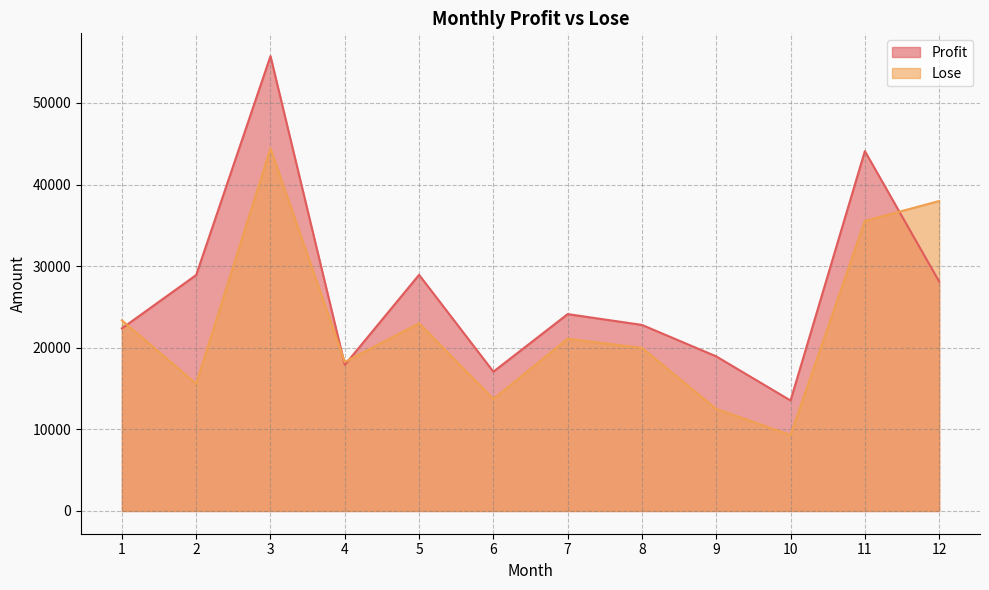

What is the value of the Profit point at the 11th from the left?

44095.8